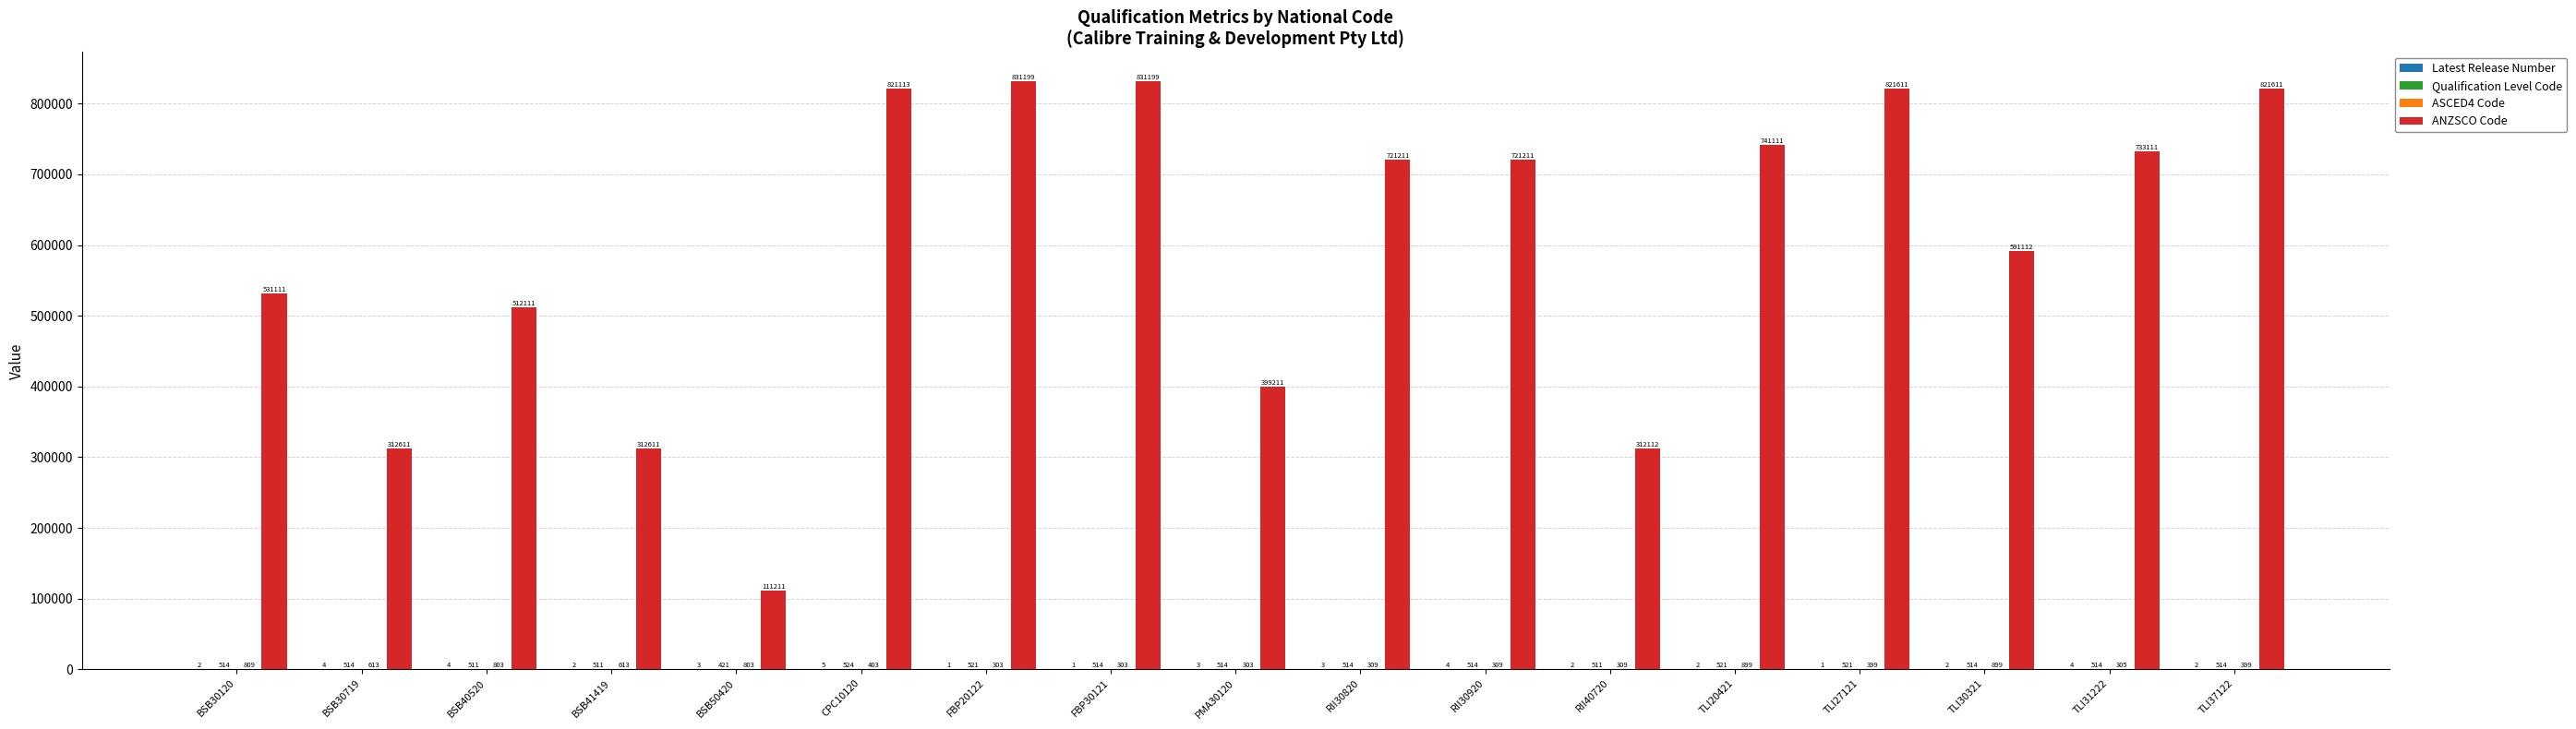

What is the maximum value for ANZSCO Code?

831199